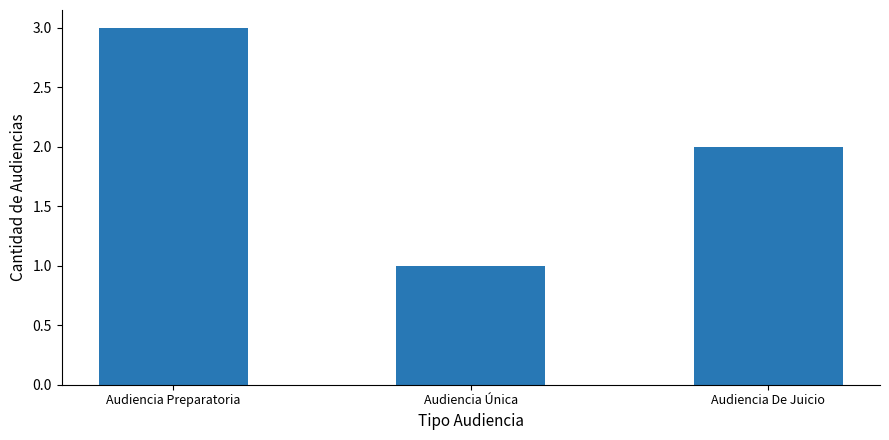

Does the chart contain stacked bars?

No